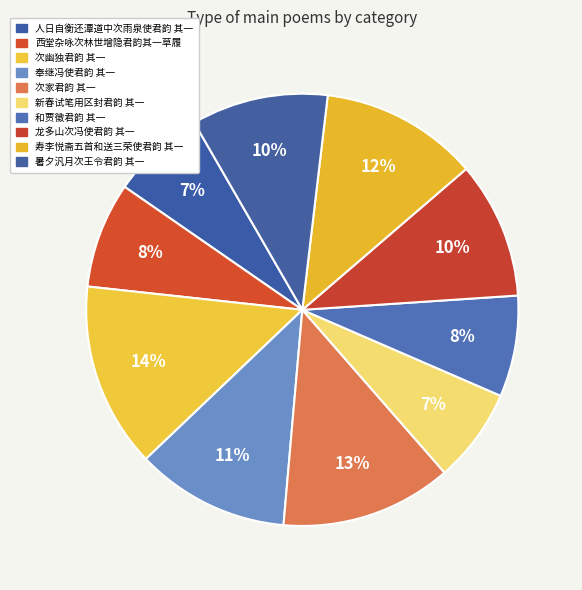

Does 人日自衡还潭道中次雨泉使君韵 其一 represent more than half of the total?

No